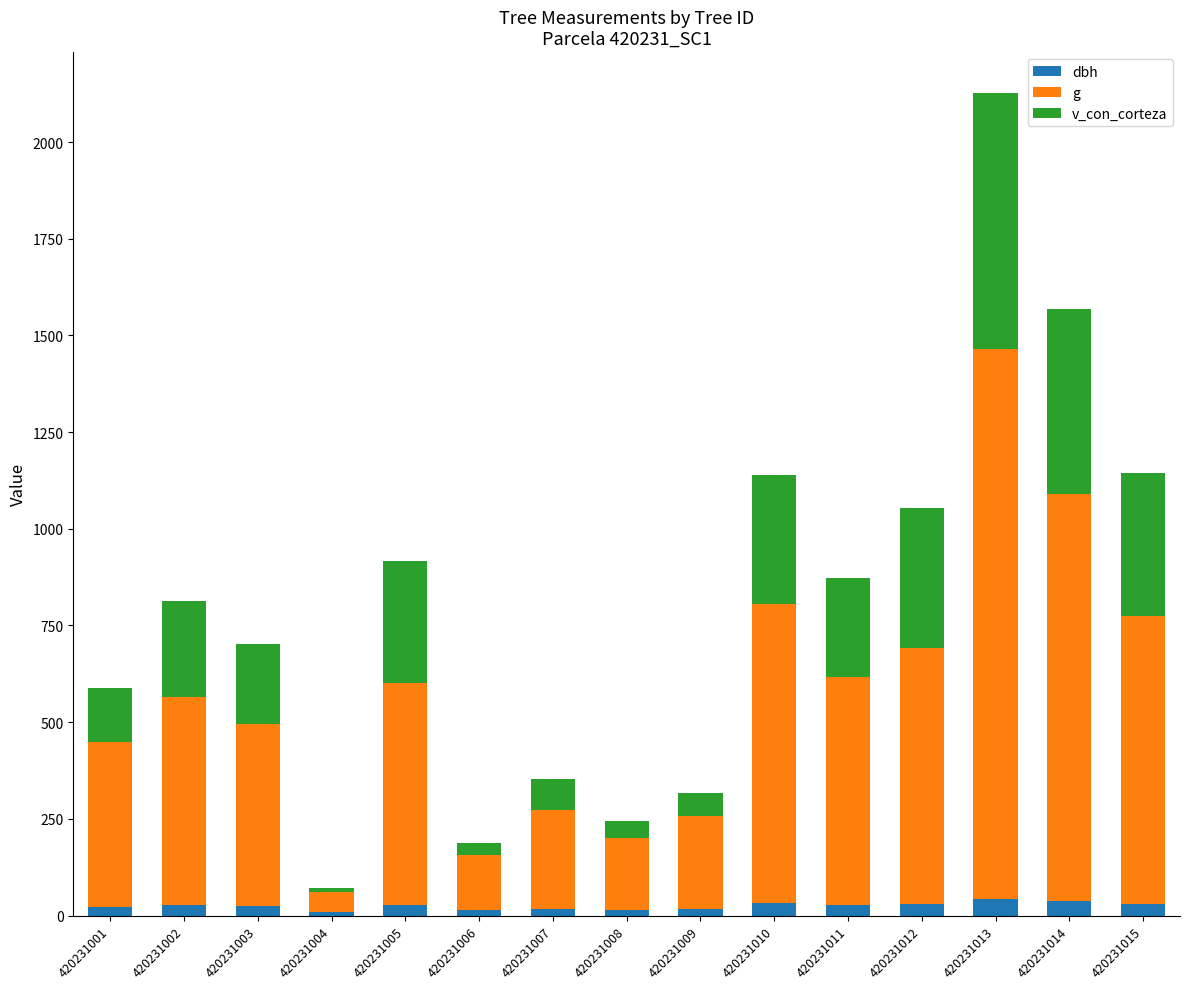

At which category is the sum across all series the highest?

420231013